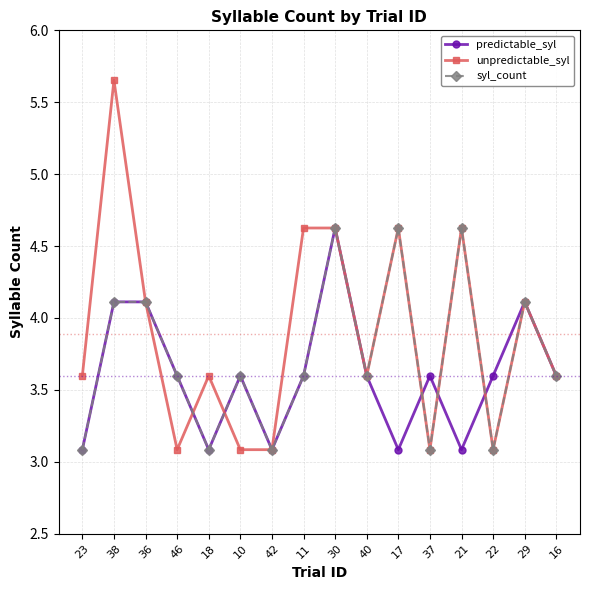

True or false: syl_count and unpredictable_syl intersect in this chart.

True